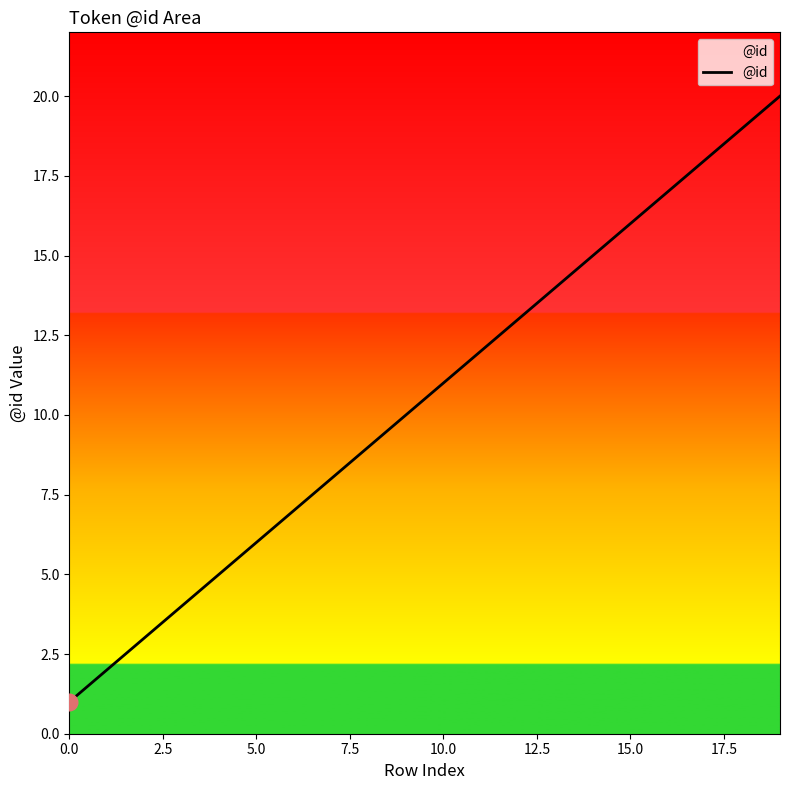

What is the difference between the maximum and minimum values?

19